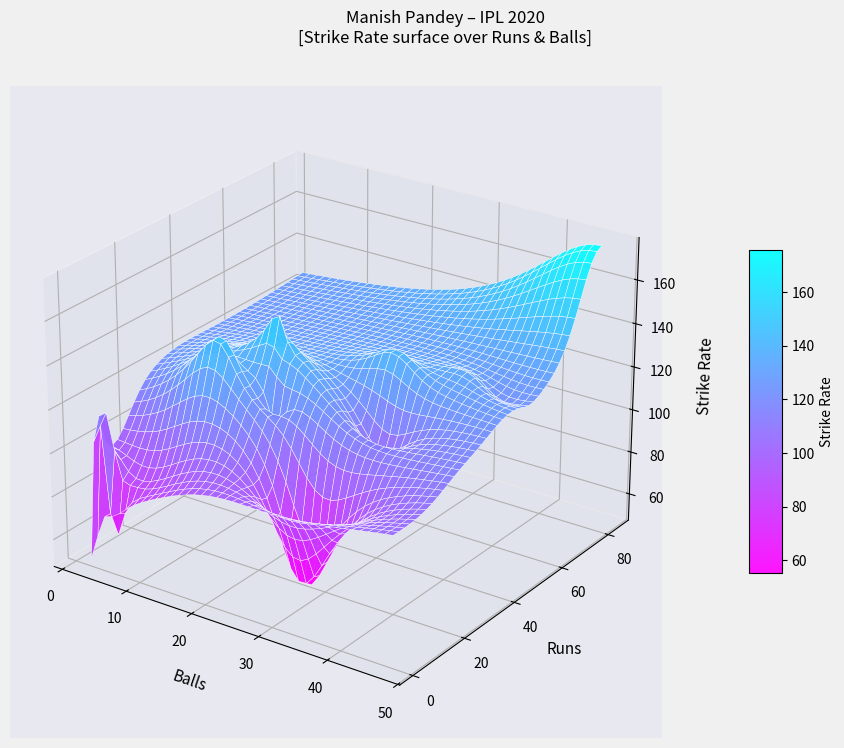

Between 1_2 and 51_38, which is larger?

51_38